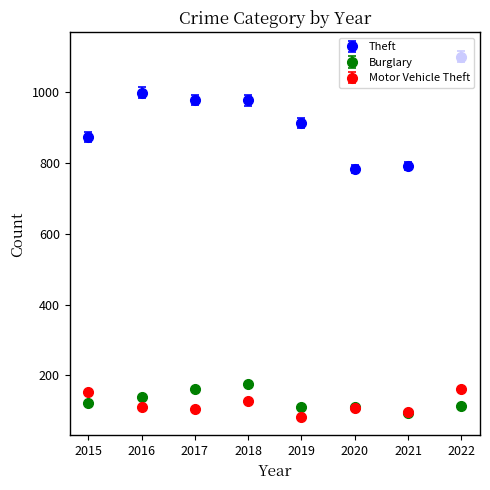

Which series has the largest range (max minus min)?

Theft